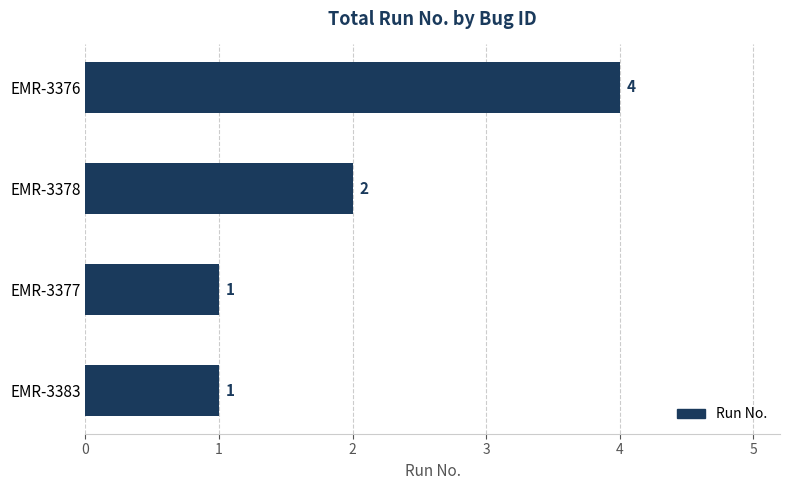

Reading top to bottom, list all the values displayed in this chart.

EMR-3376=4	EMR-3378=2	EMR-3377=1	EMR-3383=1